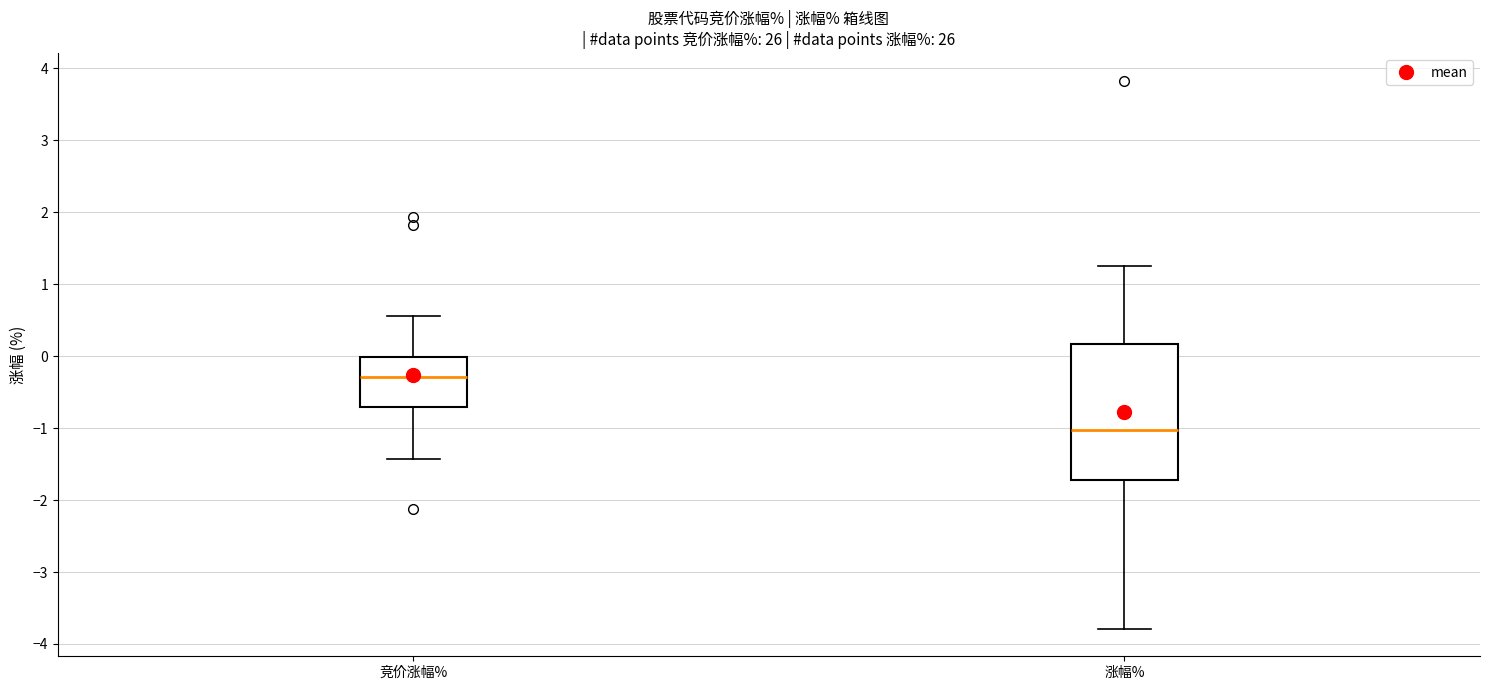

Which box's median line is the highest?

竞价涨幅%